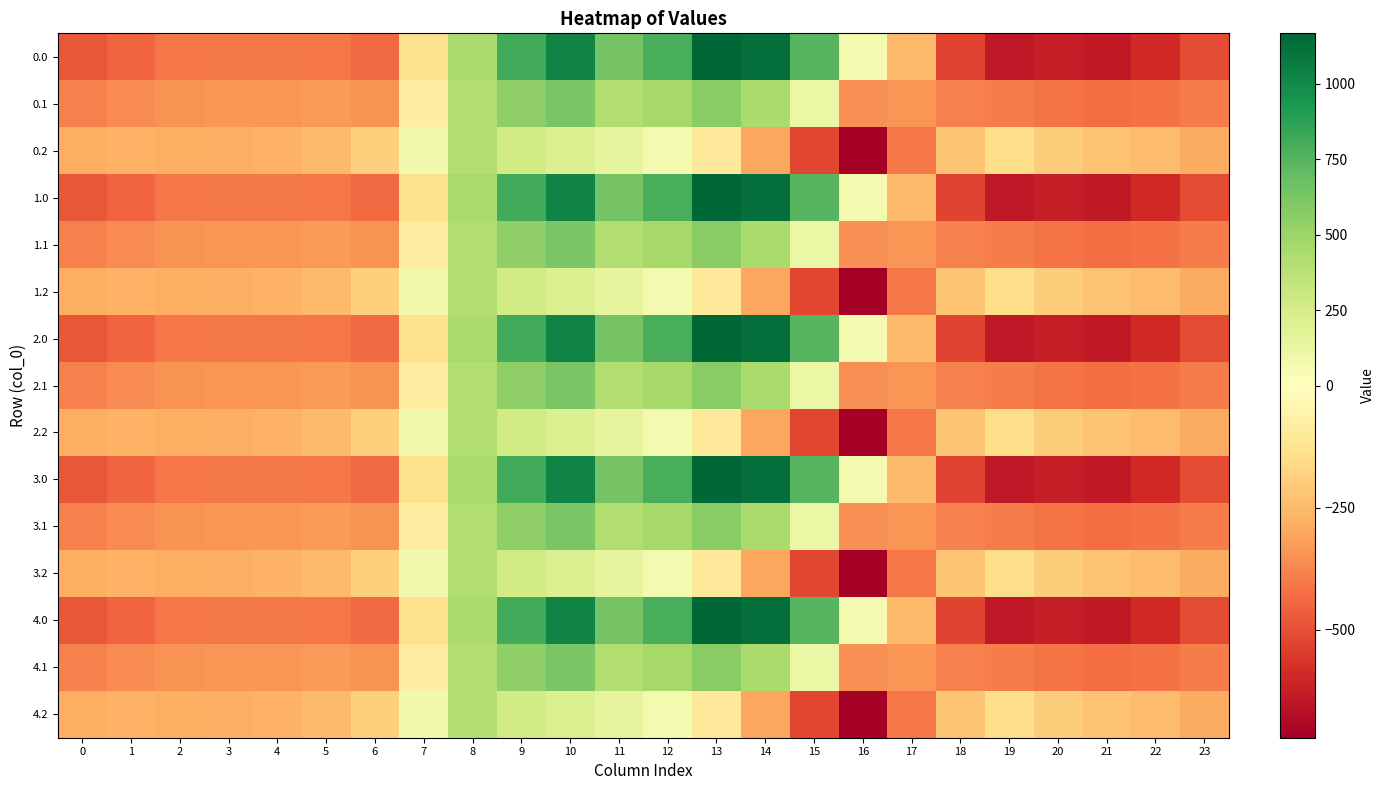

What is the difference between the highest and lowest values at 5?

162.7